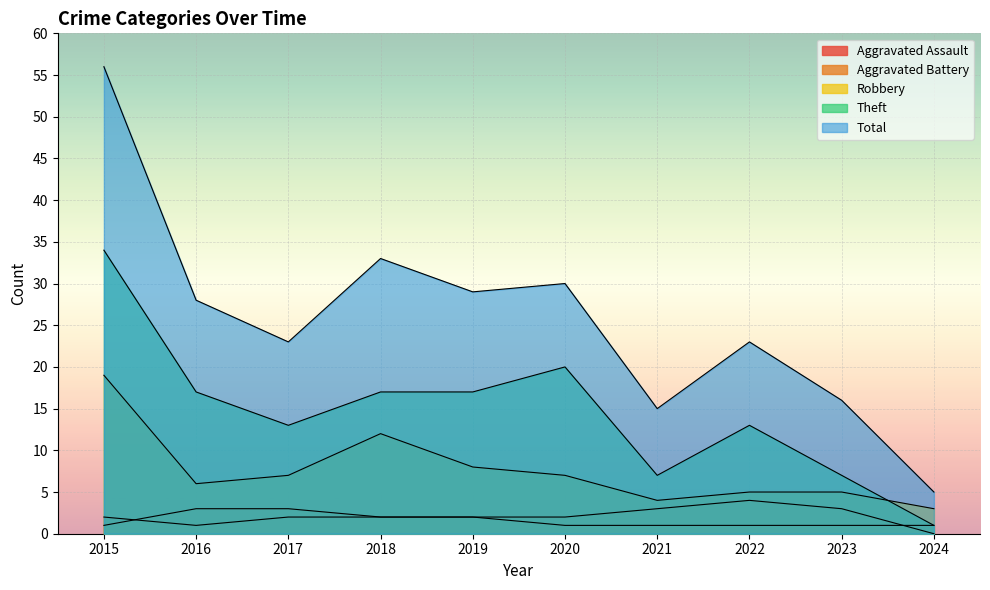

Reading right to left, list all the values displayed in this chart.

Aggravated Assault: 2024=1	2023=1	2022=1	2021=1	2020=1	2019=2	2018=2	2017=2	2016=1	2015=2
Aggravated Battery: 2024=0	2023=3	2022=4	2021=3	2020=2	2019=2	2018=2	2017=3	2016=3	2015=1
Robbery: 2024=3	2023=5	2022=5	2021=4	2020=7	2019=8	2018=12	2017=7	2016=6	2015=19
Theft: 2024=1	2023=7	2022=13	2021=7	2020=20	2019=17	2018=17	2017=13	2016=17	2015=34
Total: 2024=5	2023=16	2022=23	2021=15	2020=30	2019=29	2018=33	2017=23	2016=28	2015=56